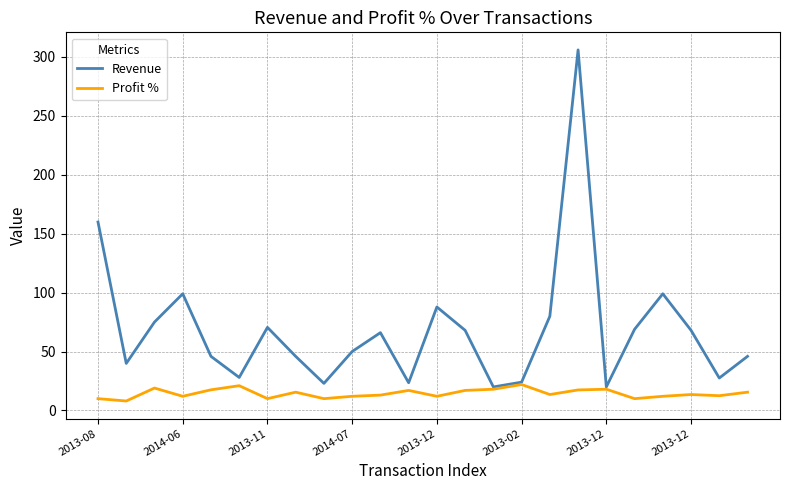

Rank the series by their average value, from highest to lowest.

Revenue, Profit %